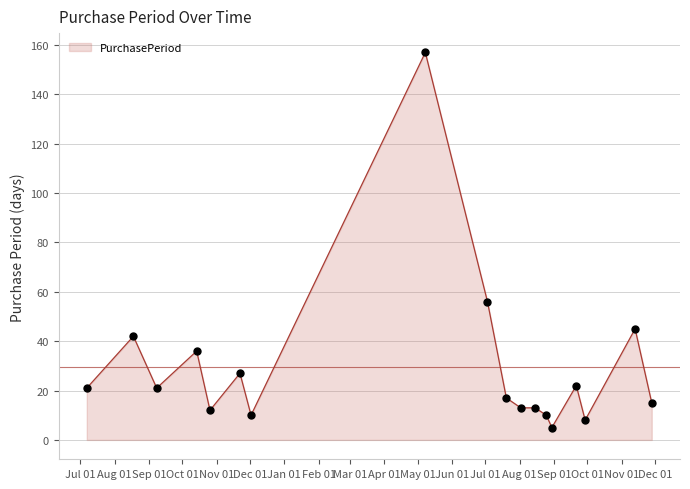

What is the maximum value shown in the chart?

157